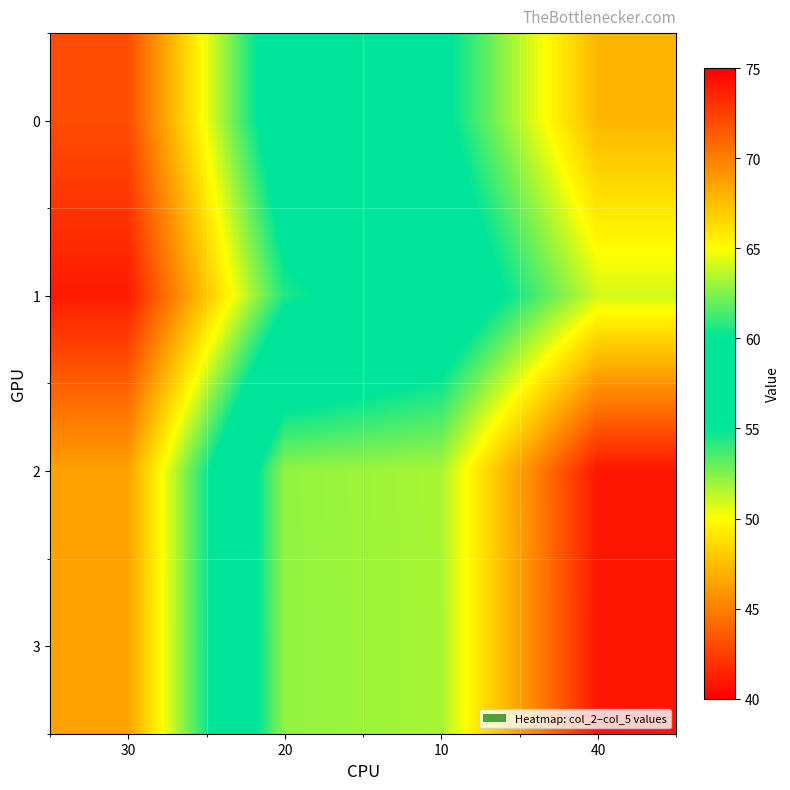

At how many categories does at least one series exceed 62?

3